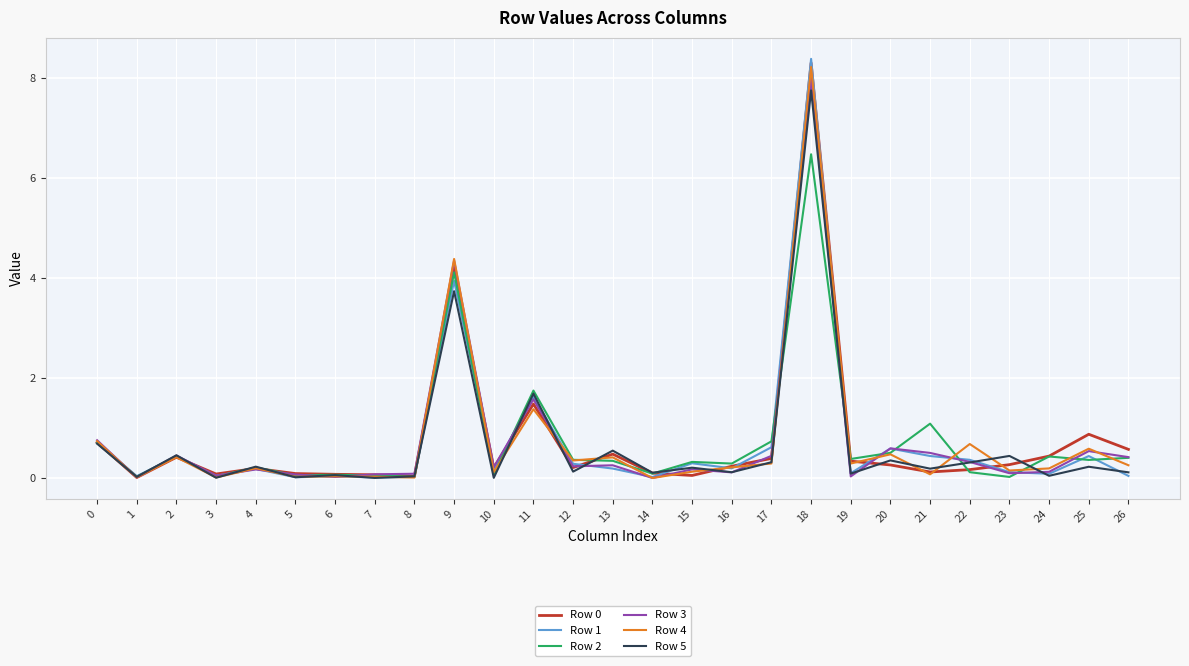

Which series changed the most between 3 and 11?

Row 2